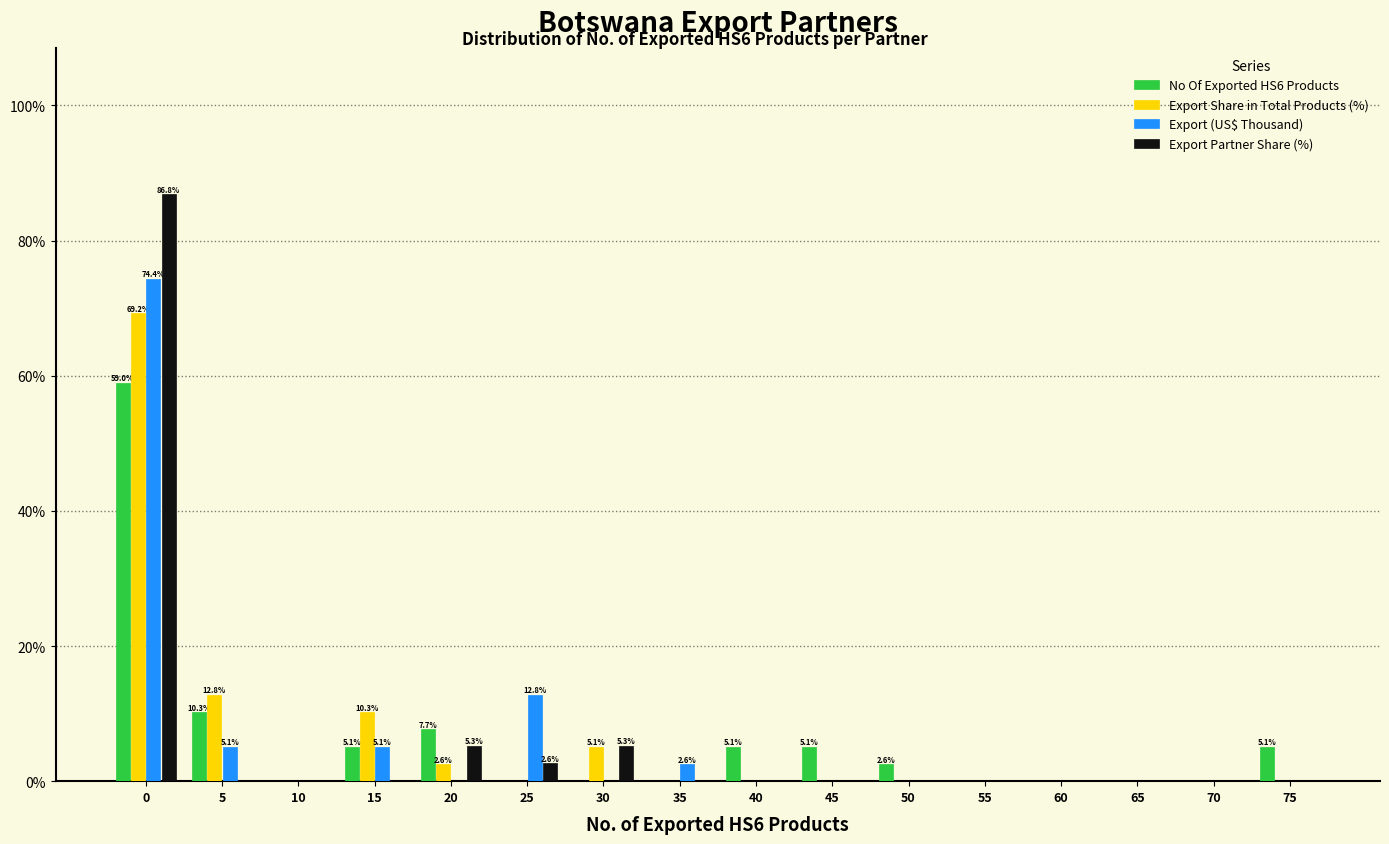

The Export Share in Total Products (%) series shows 36.7 at 25. True or false?

False